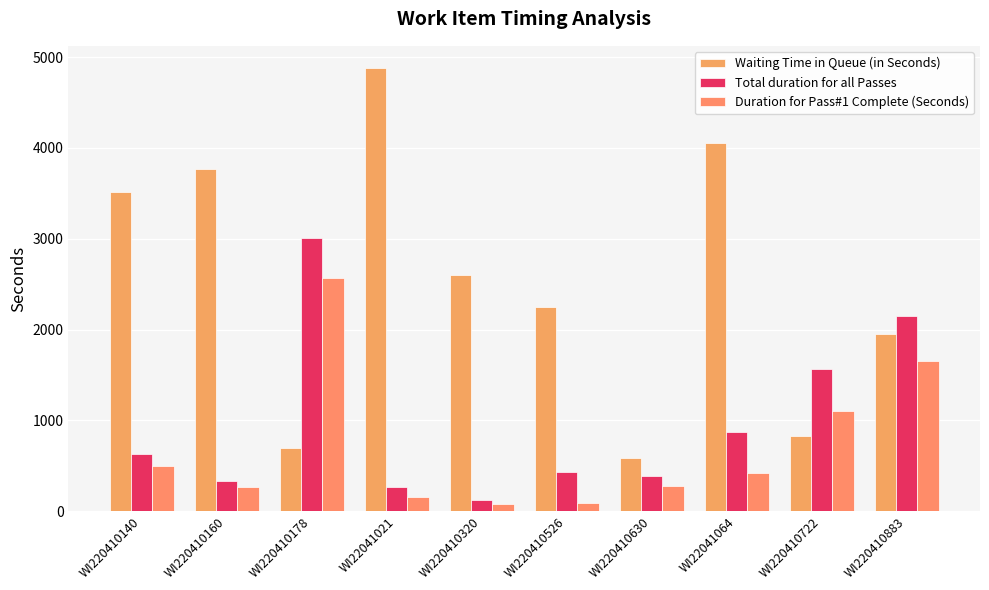

List the series in order of their peak value, lowest first.

Duration for Pass#1 Complete (Seconds), Total duration for all Passes, Waiting Time in Queue (in Seconds)